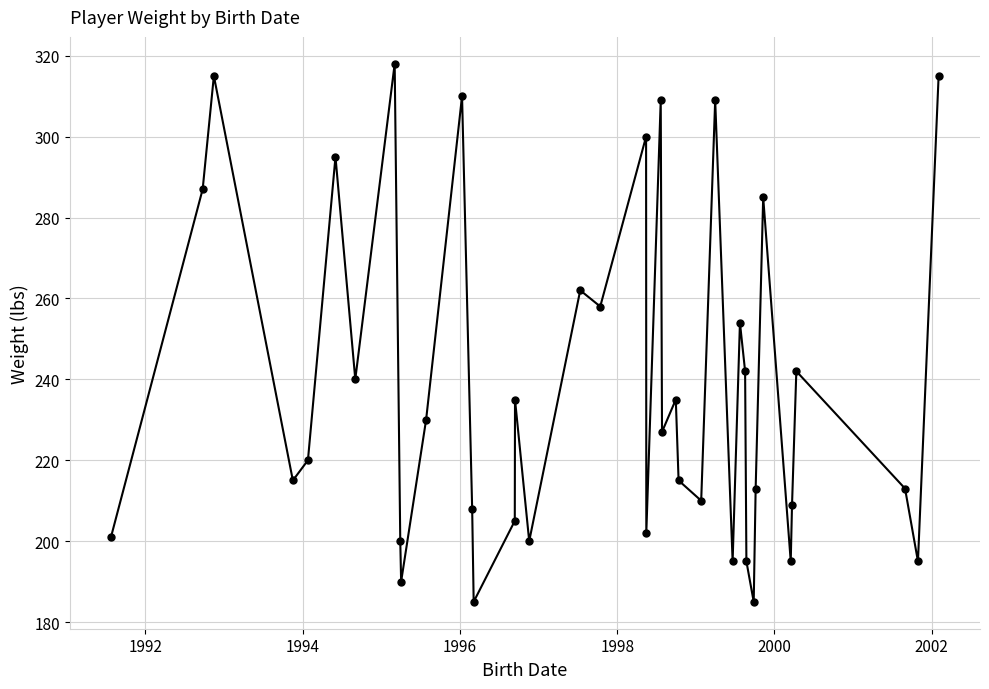

How many points are lower than both their immediate neighbors (excluding endpoints)?

13